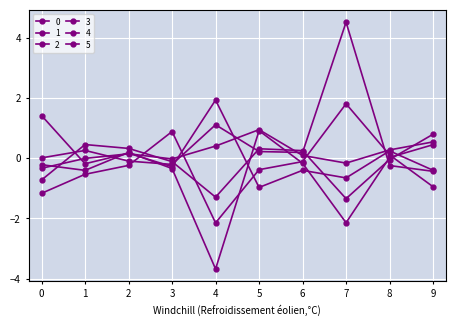

At which label is 2 closest to 0?

8